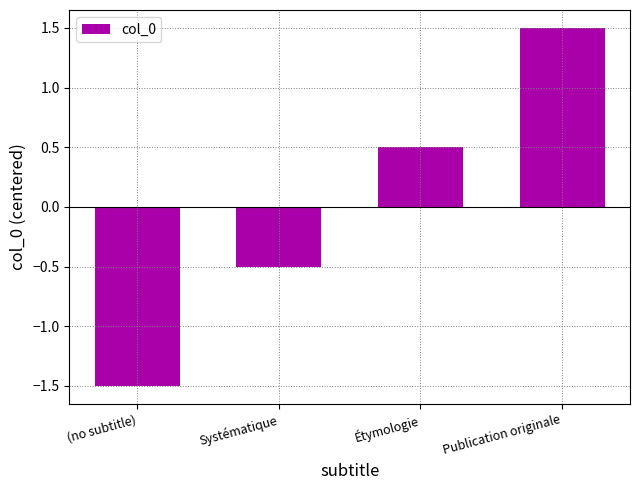

How many categories are shown in the chart?

4